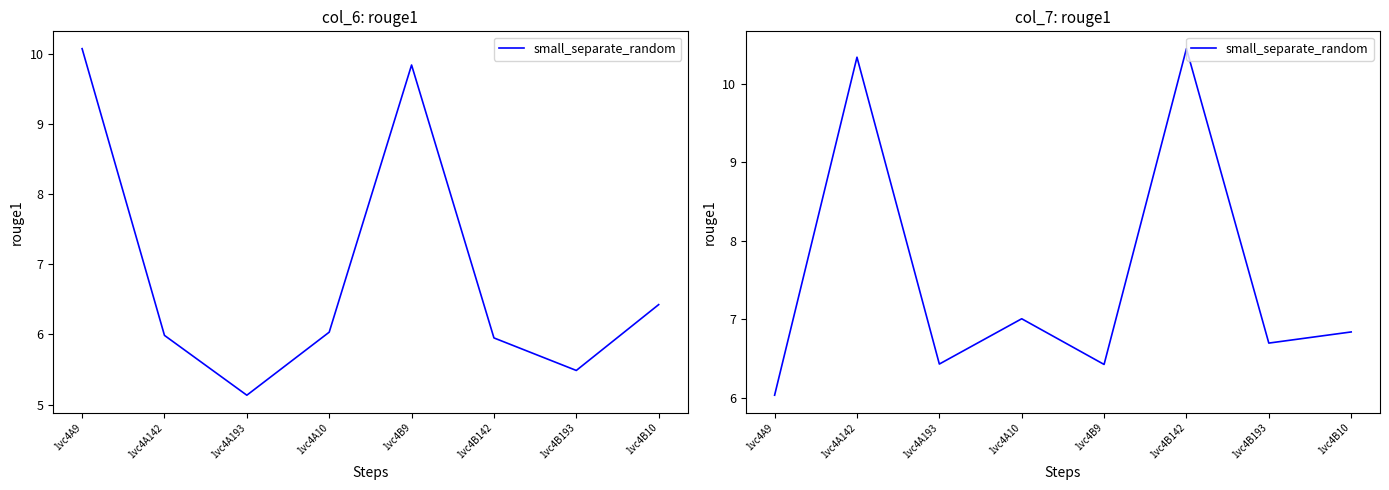

At which label is the value closest to 8?

1vc4A10